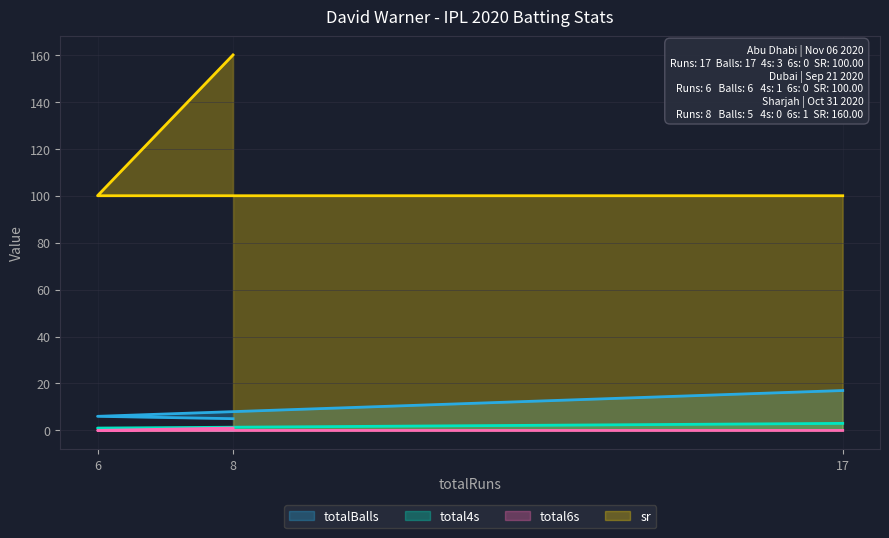

Between 6 and 8, which is larger?

6